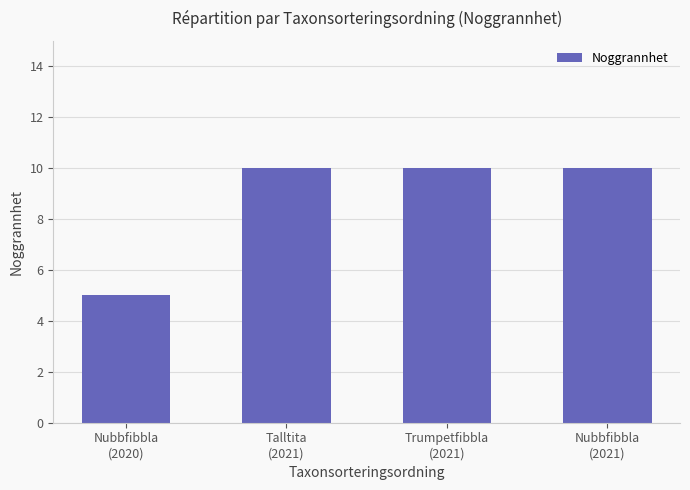

Reading left to right, what are all the values shown in this chart?

5	10	10	10